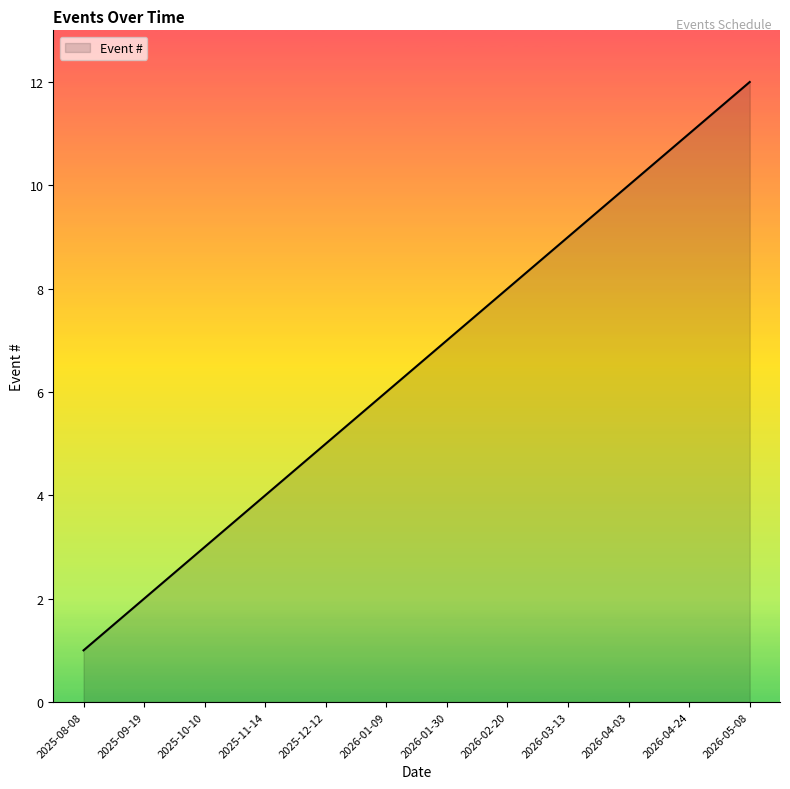

At which category does the chart reach its minimum across all series?

2025-08-08